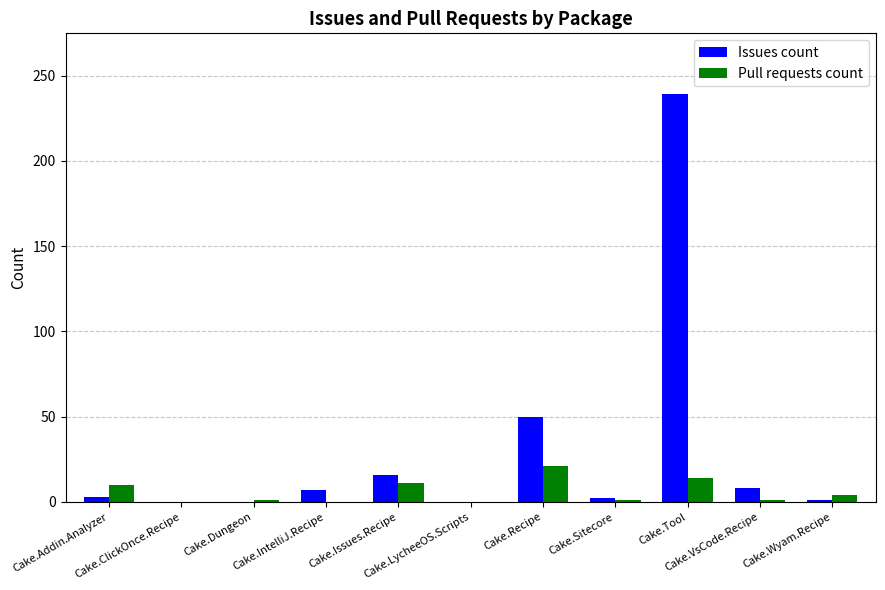

Which series has the largest range (max minus min)?

Issues count